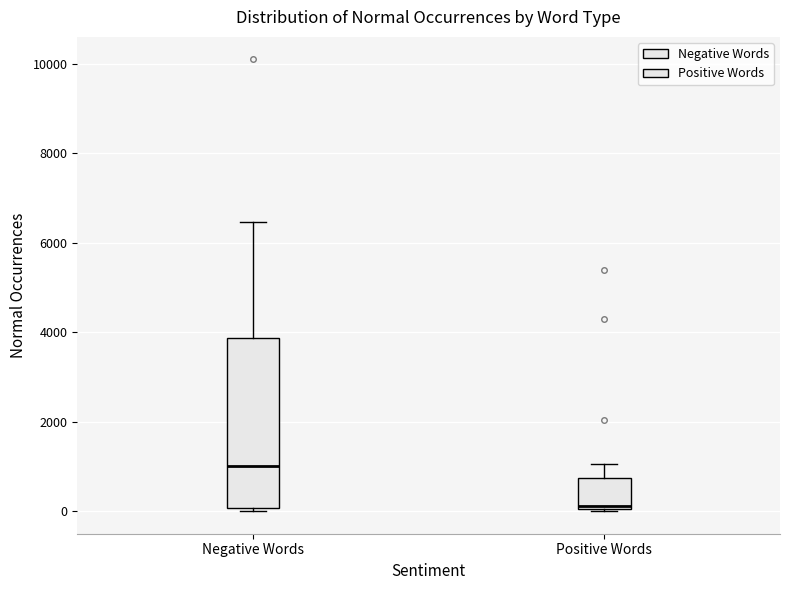

Which box has the highest median line?

Negative Words